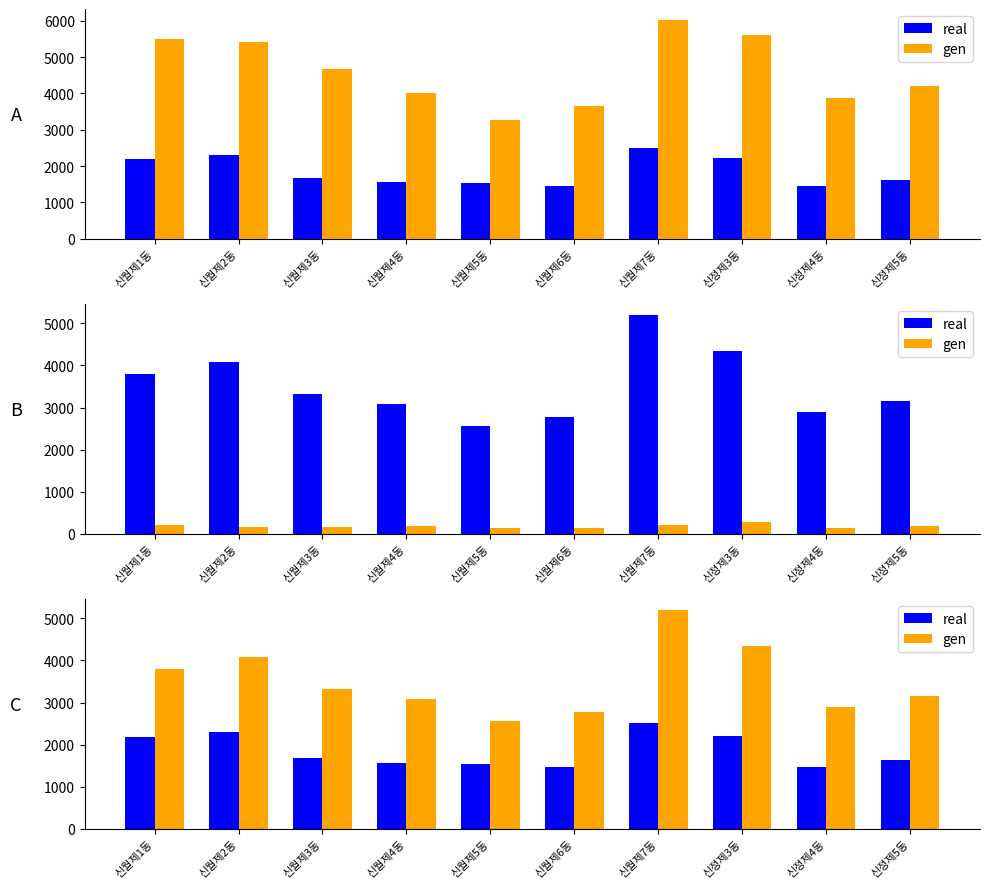

Is it true that real equals 695 at 신정제5동?

False